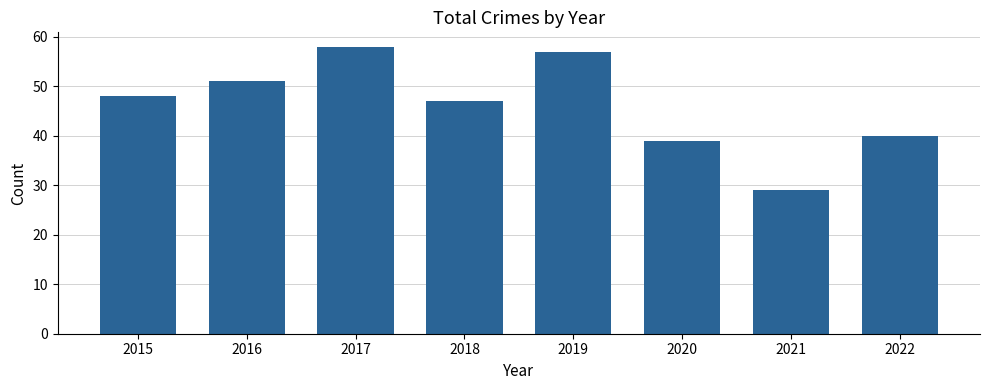

What is the value of the 5th bar from the left?

57